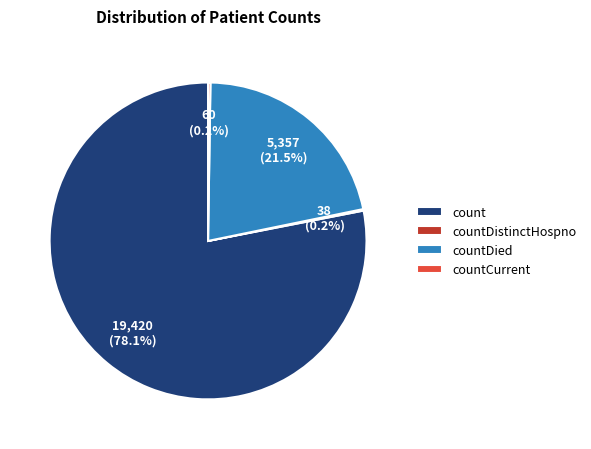

Which category has the biggest portion of the pie?

count